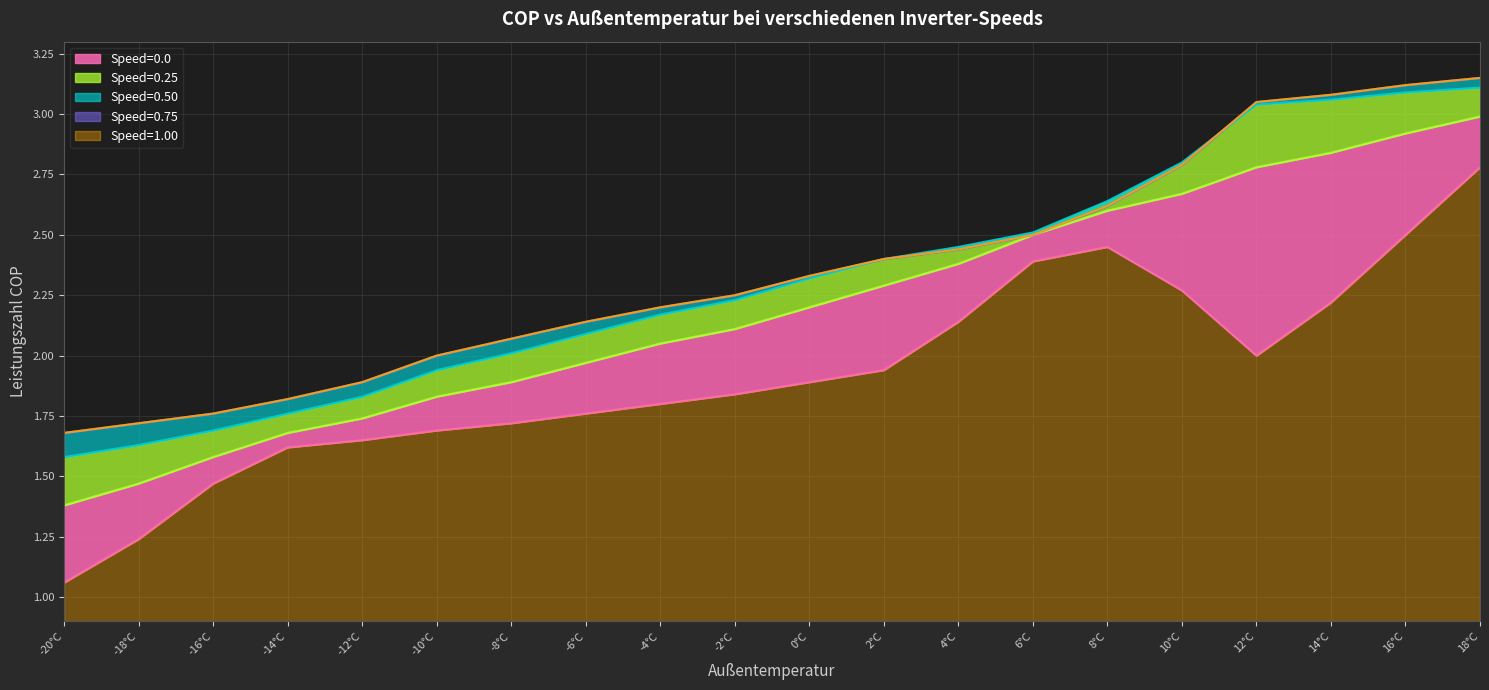

The Speed=1.00 series shows 1.2 at -8°C. True or false?

False